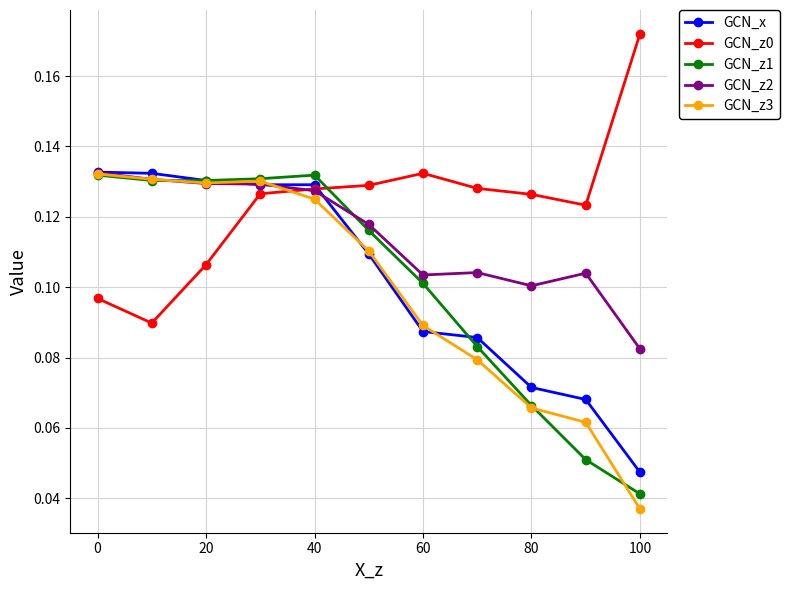

How many GCN_x values are between 0 and 1?

11